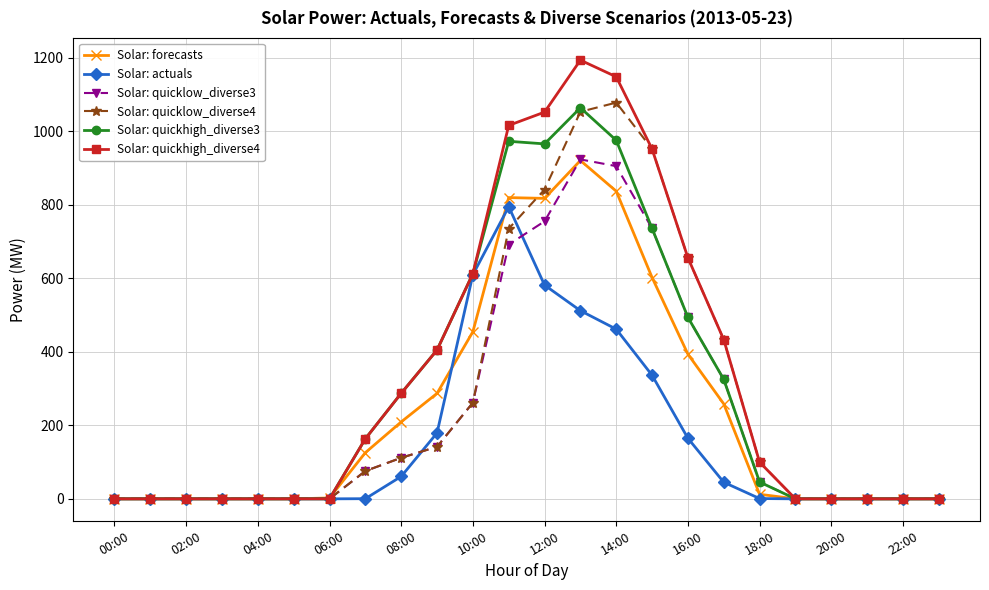

What is the maximum value shown in the chart?

1193.5